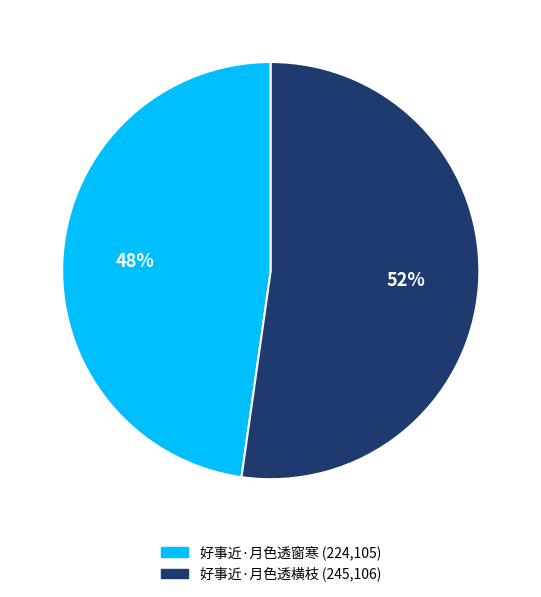

What percentage is the 好事近·月色透窗寒 slice, to the nearest percent?

48%